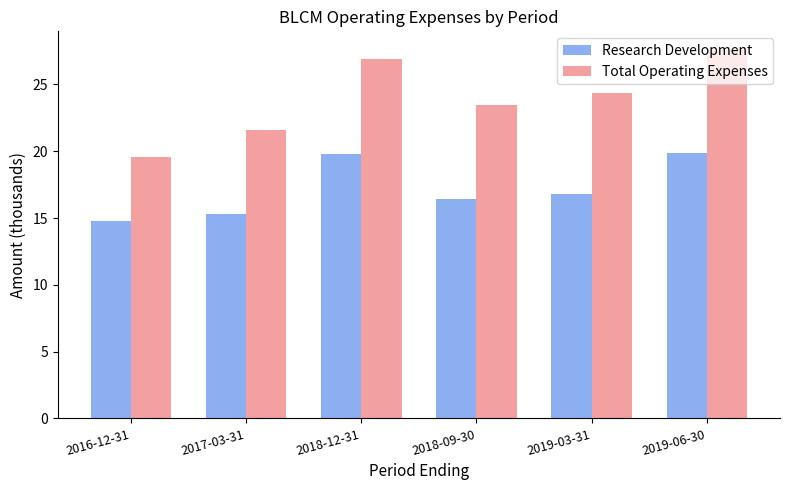

What is the label of the 5th bar from the right?

2017-03-31